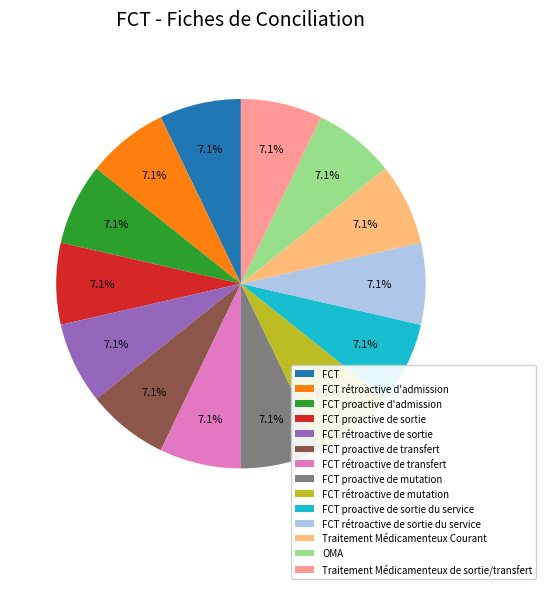

Is there a majority slice in this chart?

No